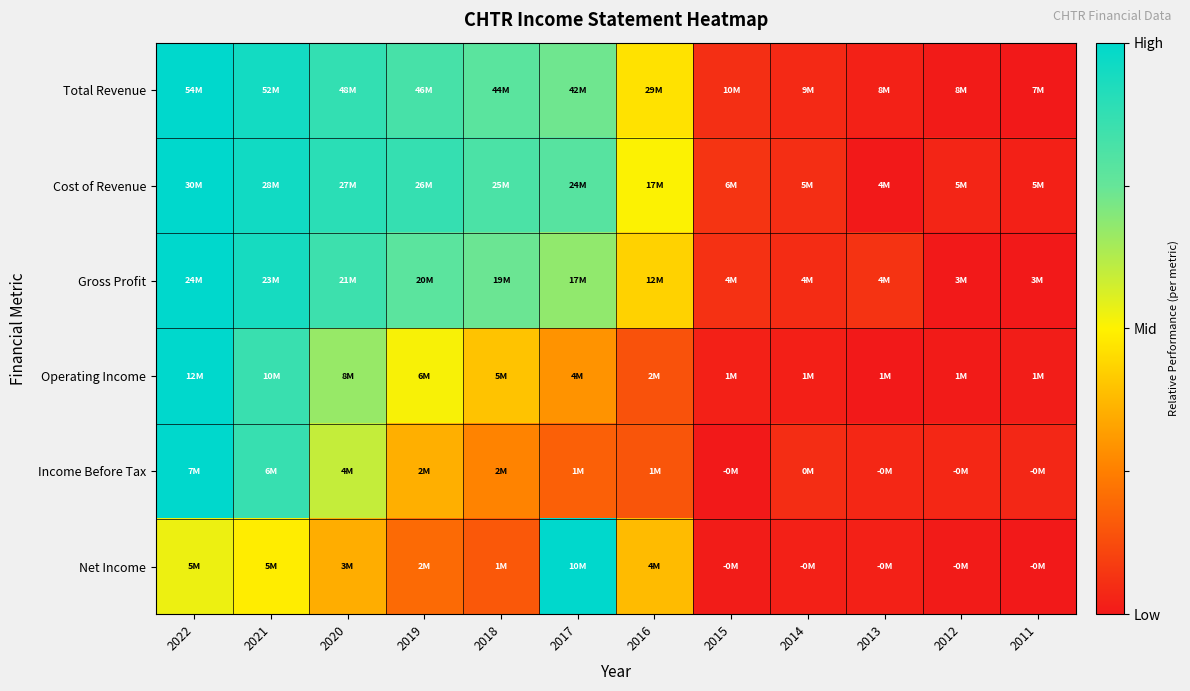

Reading right to left, extract all data points from this chart.

Total Revenue: 2011=0.0	2012=0.0	2013=0.0	2014=0.0	2015=0.1	2016=0.5	2017=0.7	2018=0.8	2019=0.8	2020=0.9	2021=1.0	2022=1.0
Cost of Revenue: 2011=0.0	2012=0.0	2013=0.0	2014=0.1	2015=0.1	2016=0.5	2017=0.8	2018=0.8	2019=0.9	2020=0.9	2021=1.0	2022=1.0
Gross Profit: 2011=0.0	2012=0.0	2013=0.1	2014=0.0	2015=0.1	2016=0.4	2017=0.7	2018=0.7	2019=0.8	2020=0.8	2021=0.9	2022=1.0
Operating Income: 2011=0.0	2012=0.0	2013=0.0	2014=0.0	2015=0.0	2016=0.1	2017=0.3	2018=0.4	2019=0.5	2020=0.7	2021=0.9	2022=1.0
Income Before Tax: 2011=0.0	2012=0.0	2013=0.0	2014=0.0	2015=0.0	2016=0.1	2017=0.2	2018=0.3	2019=0.4	2020=0.6	2021=0.9	2022=1.0
Net Income: 2011=0.0	2012=0.0	2013=0.0	2014=0.0	2015=0.0	2016=0.4	2017=1.0	2018=0.2	2019=0.2	2020=0.3	2021=0.5	2022=0.5